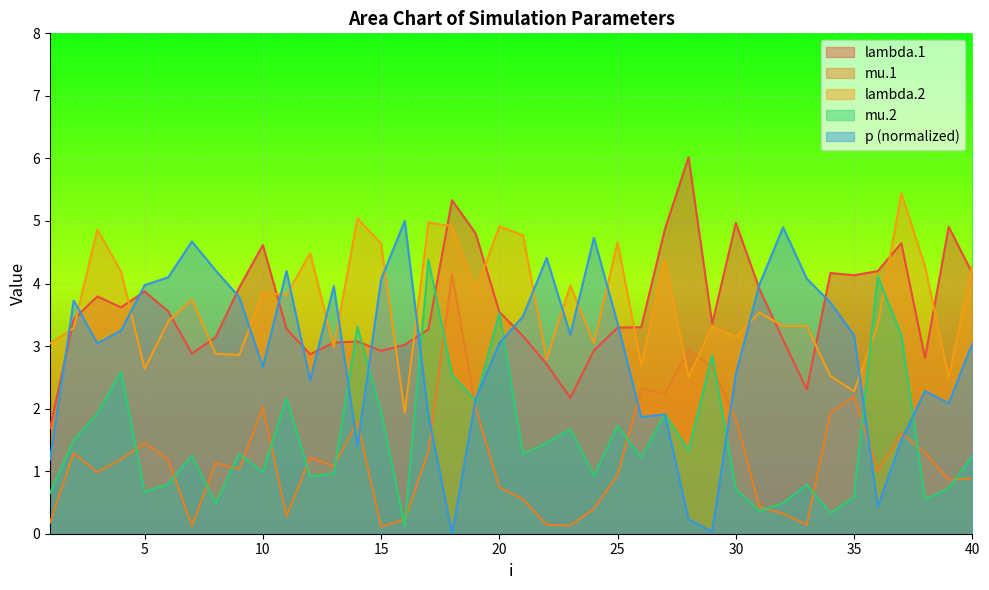

Which category has the lowest value across all series?

18